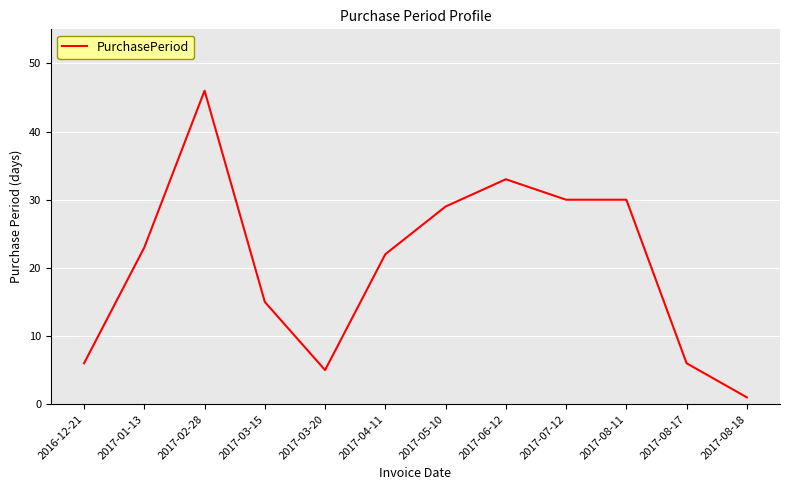

Between 2017-08-17 and 2017-07-12, which is larger?

2017-07-12